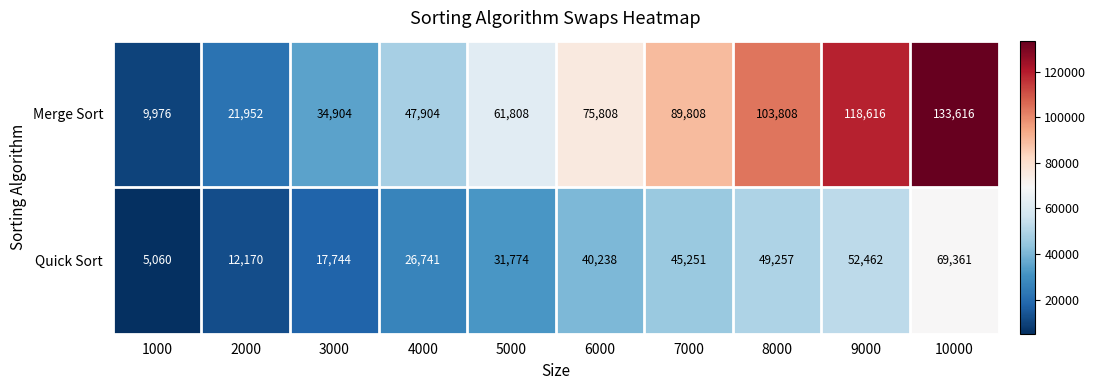

Which category has the lowest value across all series?

1000